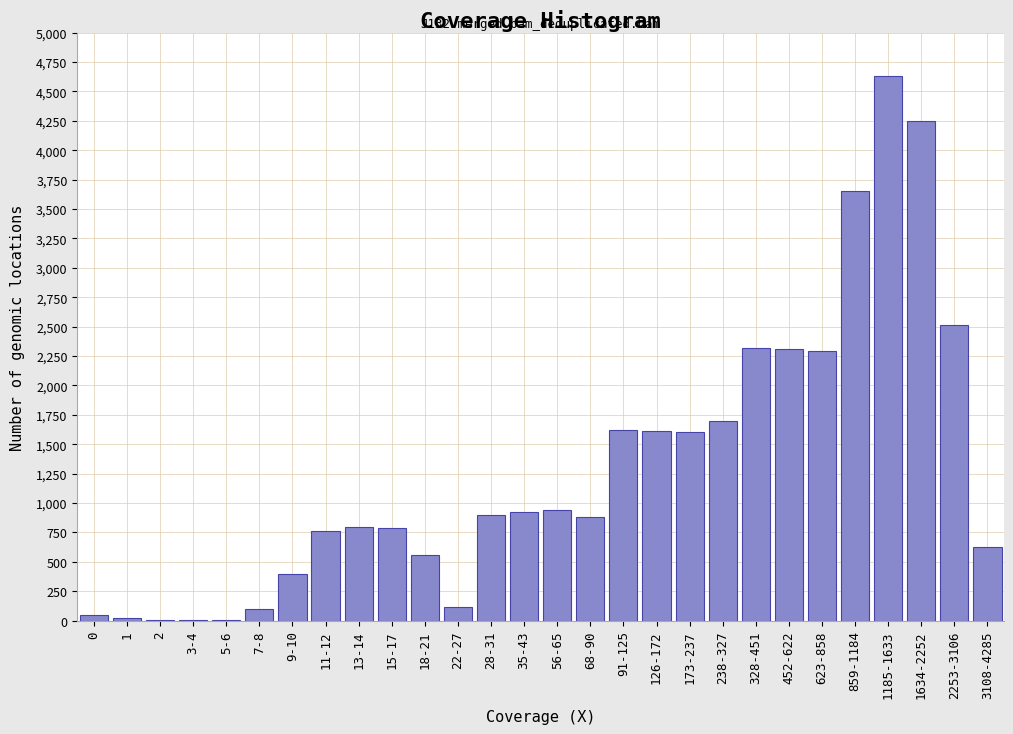

What is the sum of all values?

36369